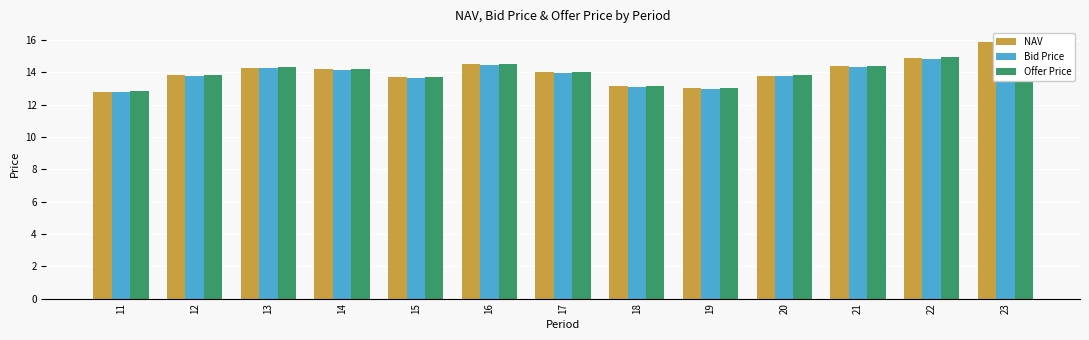

Which series changed the most between 18 and 23?

Offer Price